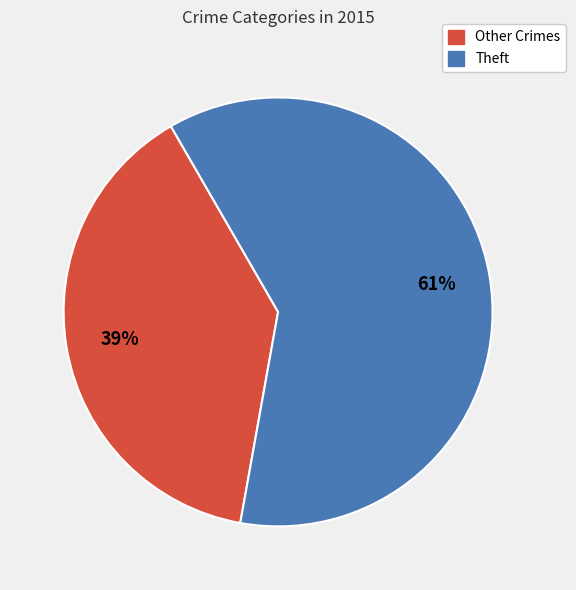

Count the number of slices in the pie.

2